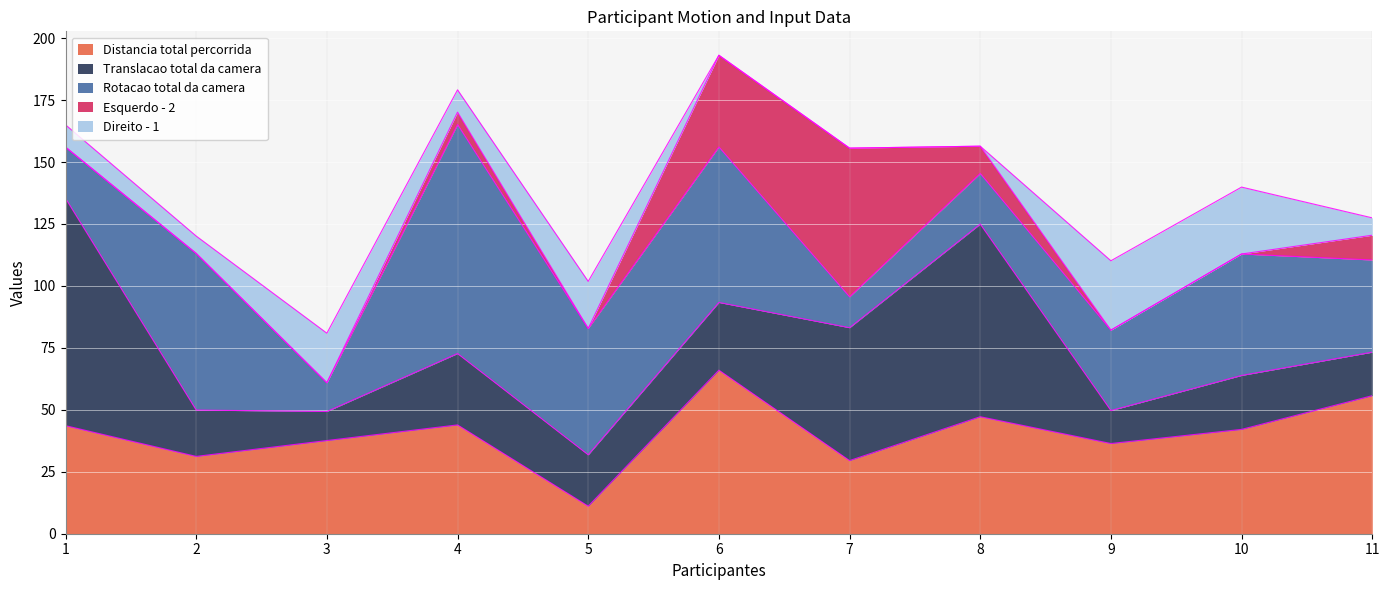

Reading right to left, list all the values displayed in this chart.

Distancia total percorrida: 55.7	42.1	36.4	47.2	29.5	66.0	11.1	43.9	37.6	31.2	43.6
Translacao total da camera: 17.6	21.8	13.3	77.7	53.6	27.3	20.7	28.8	11.7	18.7	91.7
Rotacao total da camera: 37.2	49.0	32.4	20.4	12.5	62.8	51.0	92.4	11.6	63.2	20.7
Esquerdo - 2: 10.0	0.0	0.0	11.0	60.0	37.0	0.0	5.0	0.0	0.0	0.0
Direito - 1: 7.0	27.0	28.0	0.0	0.0	0.0	19.0	9.0	20.0	7.0	9.0